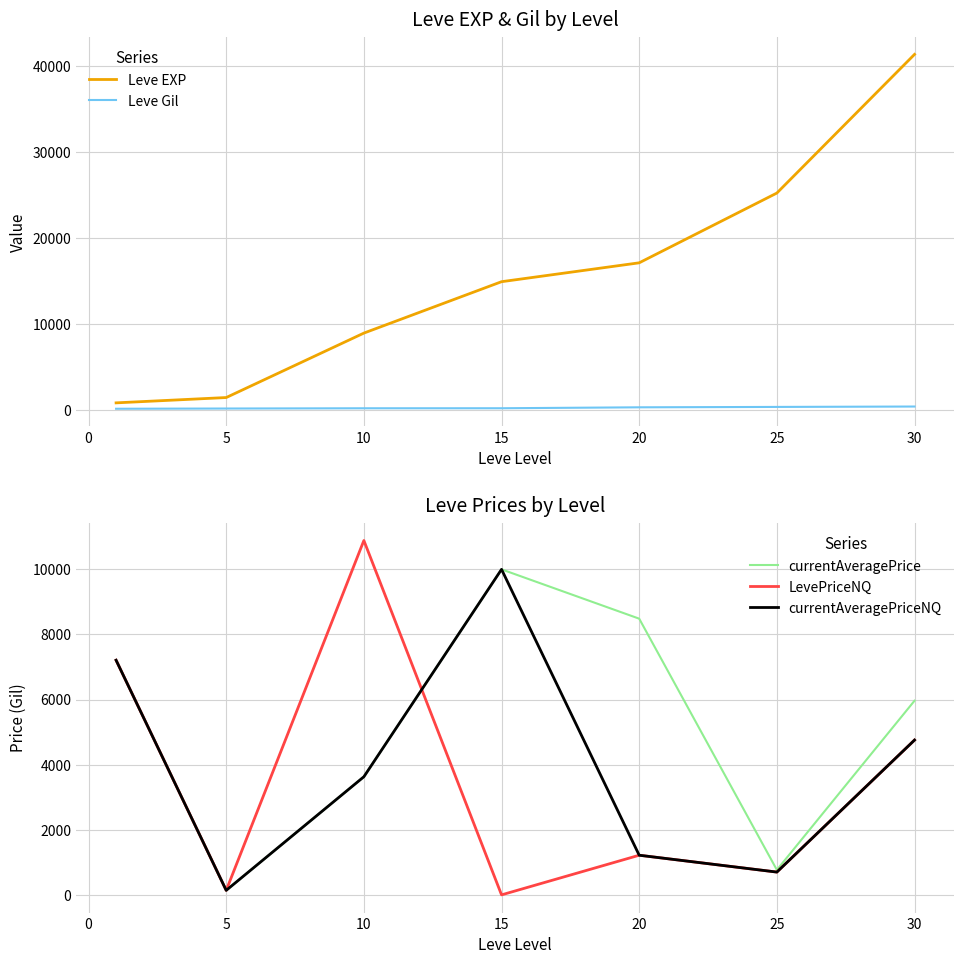

What are all the series names shown in the legend?

Leve EXP, Leve Gil, currentAveragePrice, LevePriceNQ, currentAveragePriceNQ